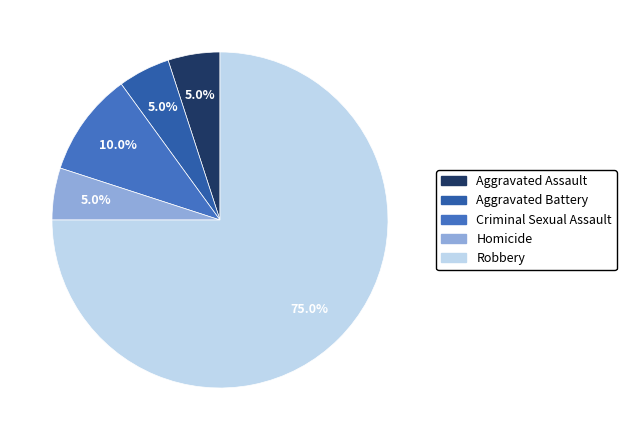

How much of the chart is everything except Aggravated Battery?

95.0%